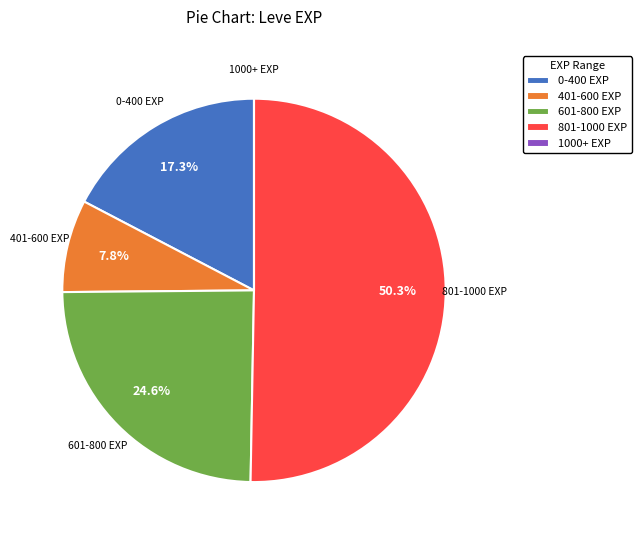

Approximately how many times larger is the value at 401-600 EXP compared to 0-400 EXP?

0.5